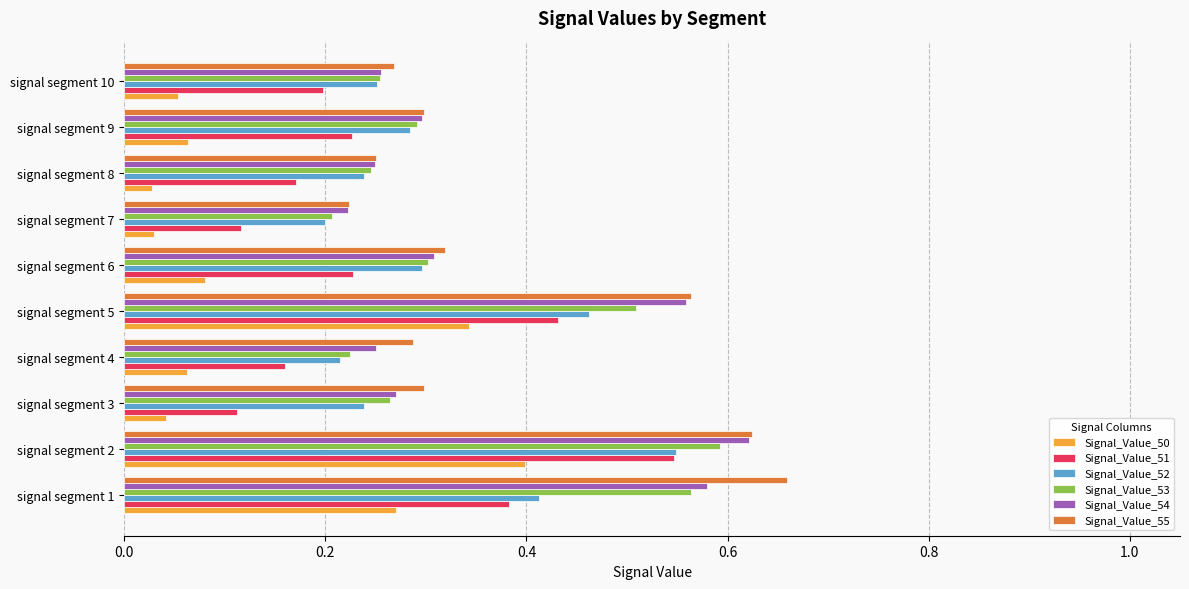

Count the Signal_Value_53 values in the range 0 to 1.

10